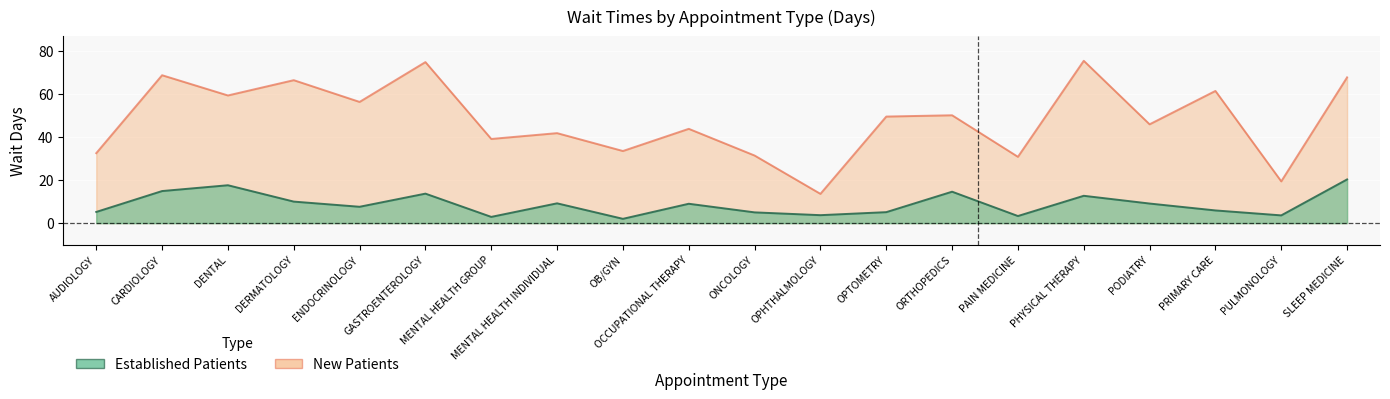

What is the difference between the maximum and minimum values in the New Patients series?

61.8